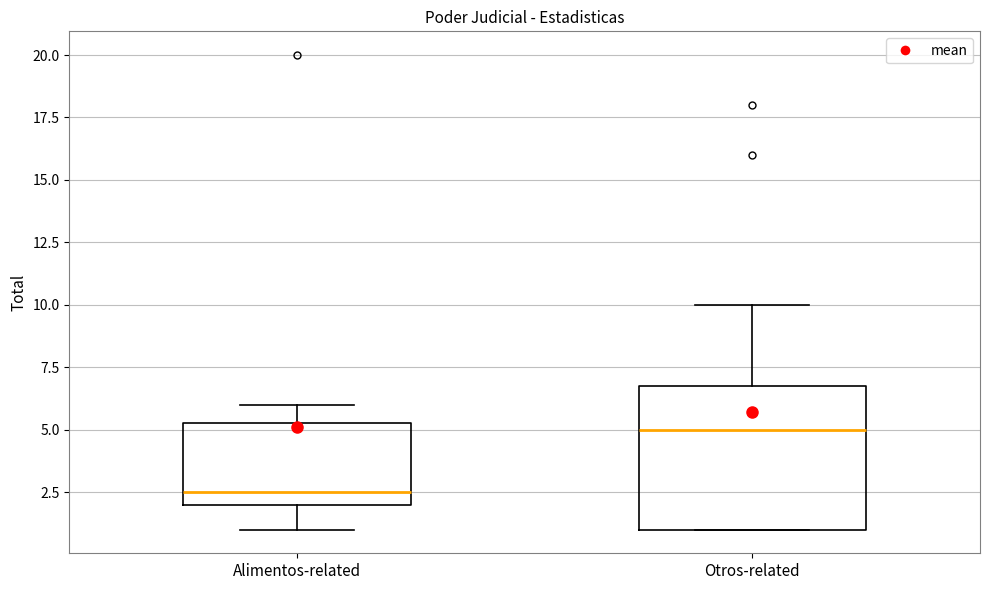

Reading left to right, read every box against the y-axis: the position of its median line, the range the box covers, and the ends of its whiskers. The values are not printed on the chart, so give them approximately, as read against the axis.

Alimentos-related: median 2.5, box 2.0 to 5.5, whiskers 1.0 to 6.0
Otros-related: median 5.0, box 1.0 to 7.0, whiskers 1.0 to 10.0